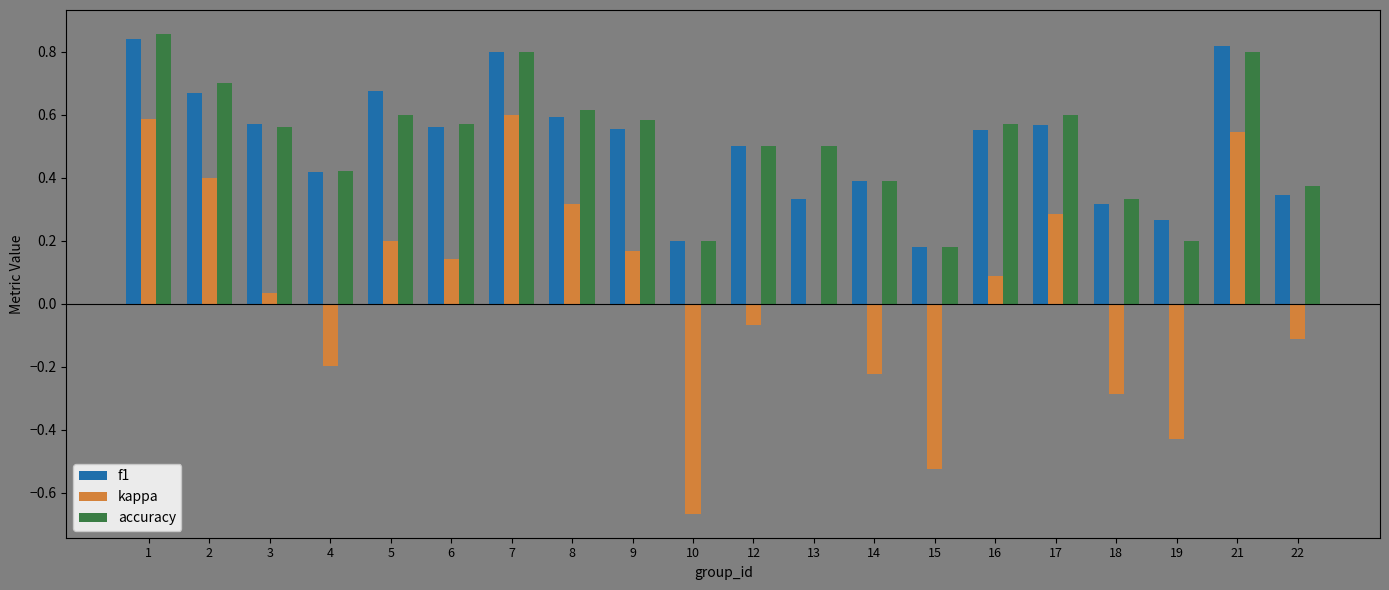

What is the sum of all accuracy values?

10.4